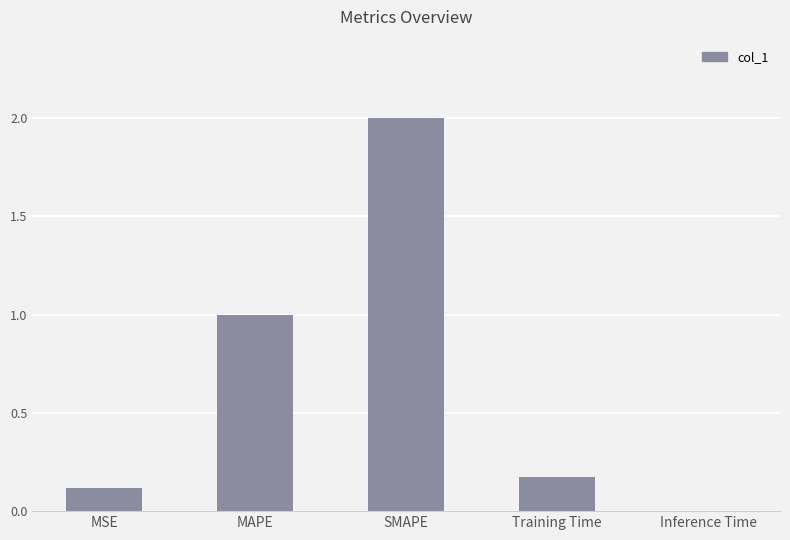

The chart shows a value of 2.0 at SMAPE. True or false?

True